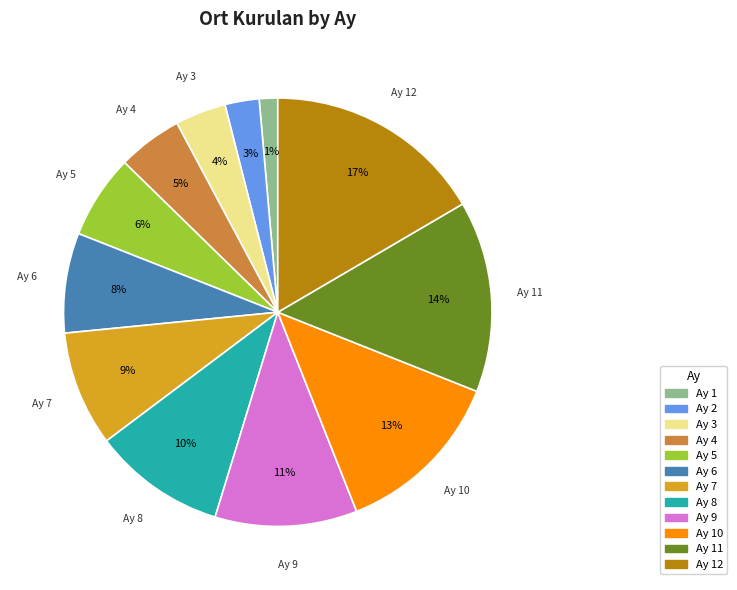

Is there any slice that represents more than half of the pie?

No